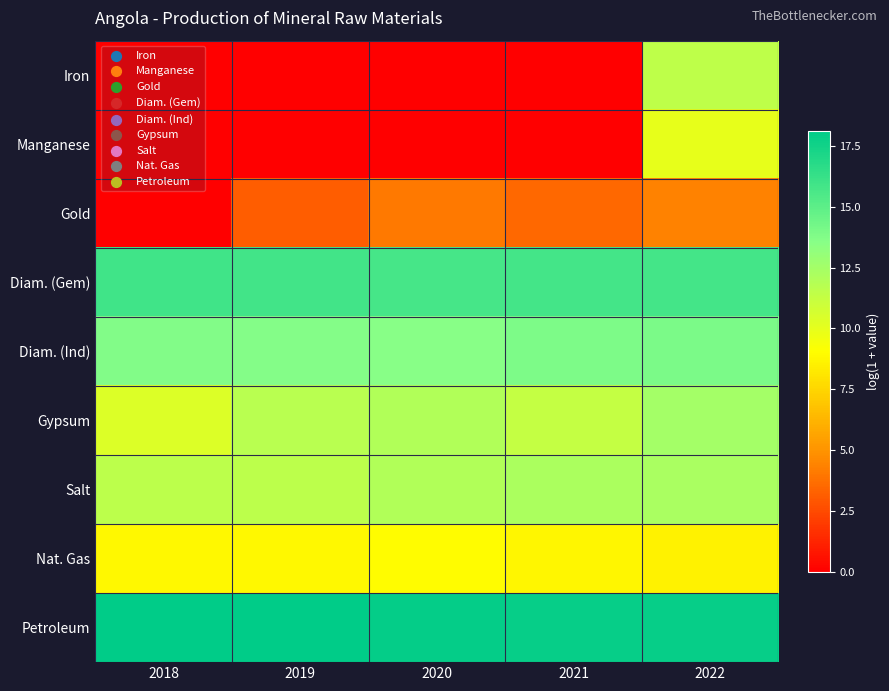

Rank the series at 2021 from highest to lowest value.

Petroleum, Diam. (Gem), Diam. (Ind), Salt, Gypsum, Nat. Gas, Gold, Iron, Manganese